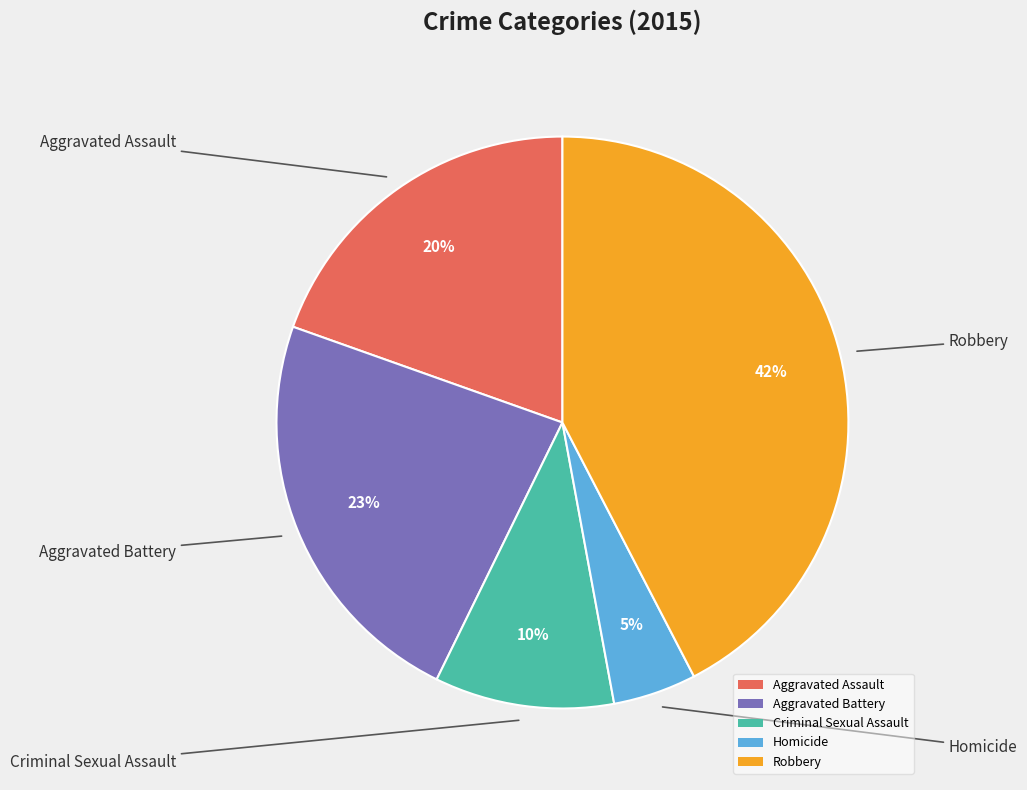

Is it true that Robbery is 42% of the pie?

True